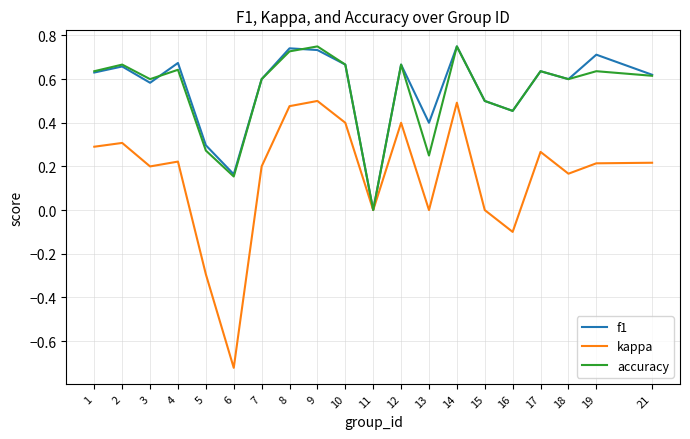

Is it true that accuracy equals 1.2 at 8?

False